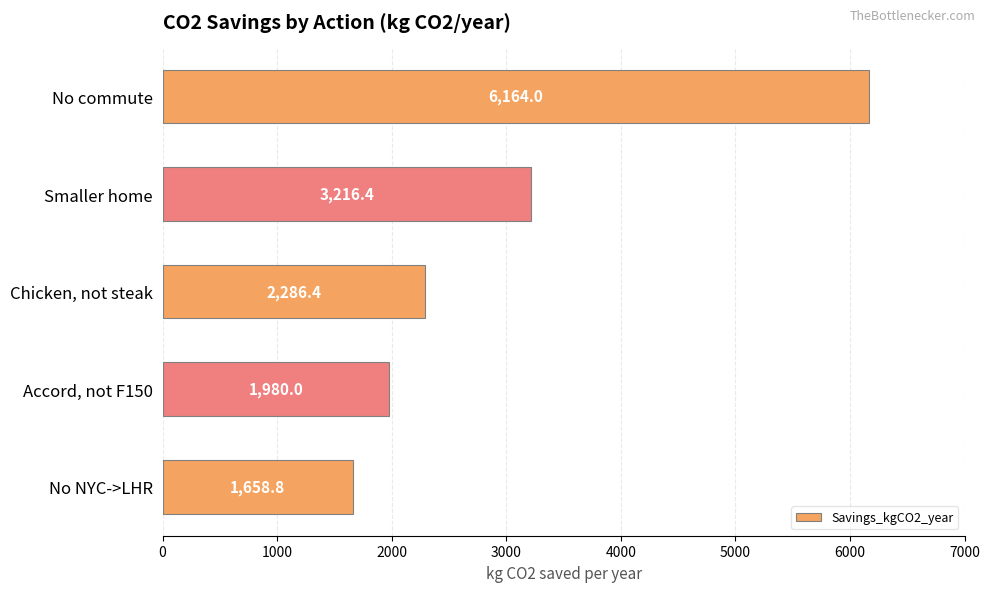

How many values exceed 2286?

3